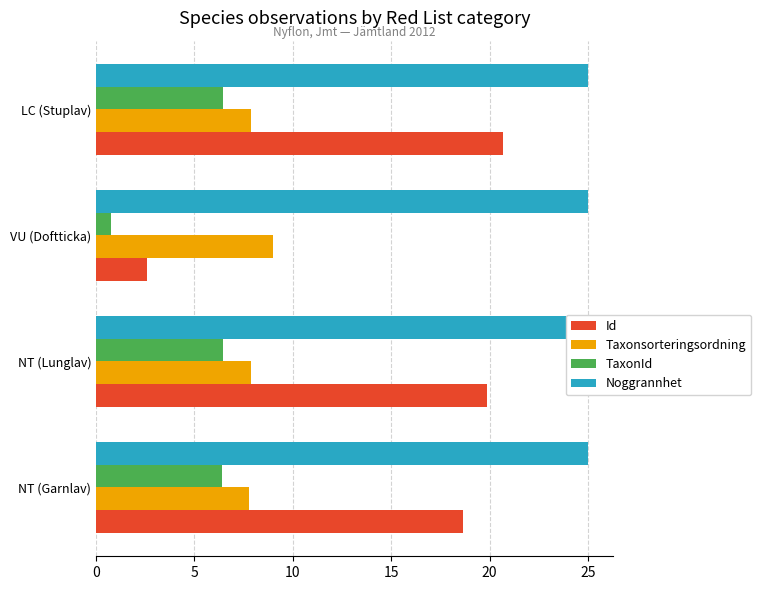

Reading right to left, extract all data points from this chart.

Id: 20.7	2.6	19.9	18.6
Taxonsorteringsordning: 7.9	9.0	7.9	7.8
TaxonId: 6.5	0.8	6.5	6.4
Noggrannhet: 0.2	0.2	0.2	0.2